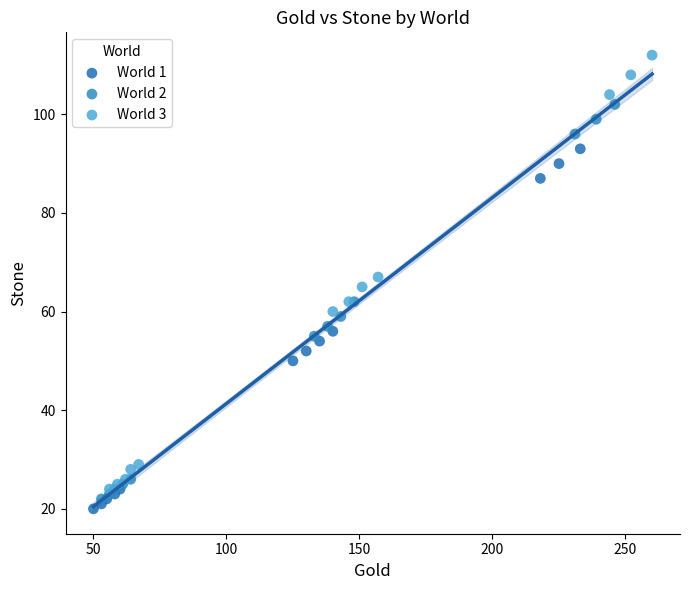

Which series contains the highest Y value?

World 3